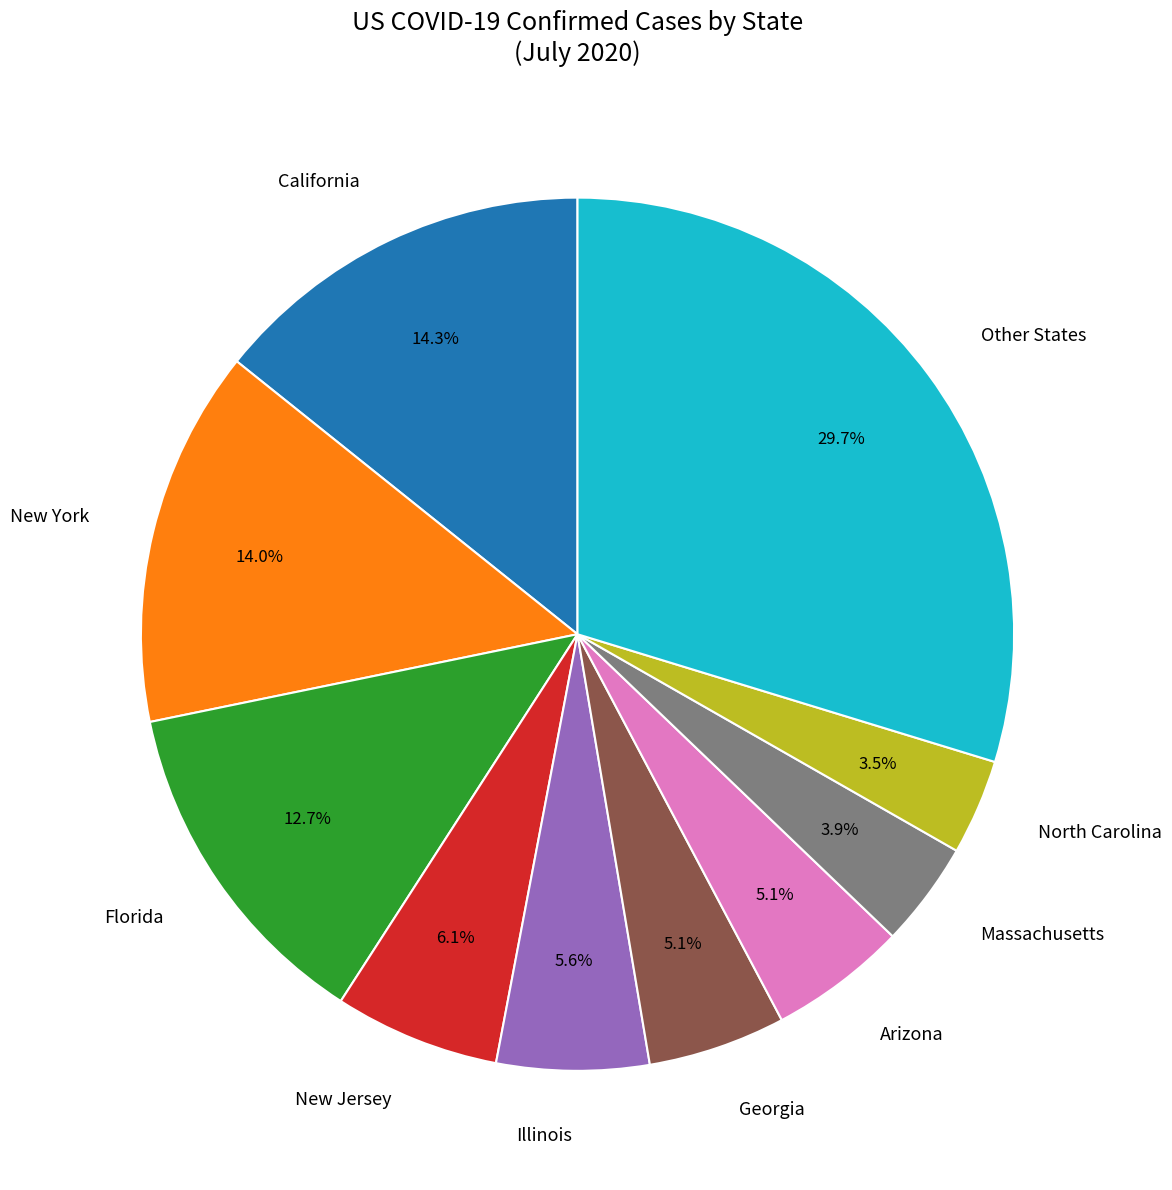

Which category has the biggest portion of the pie?

Other States